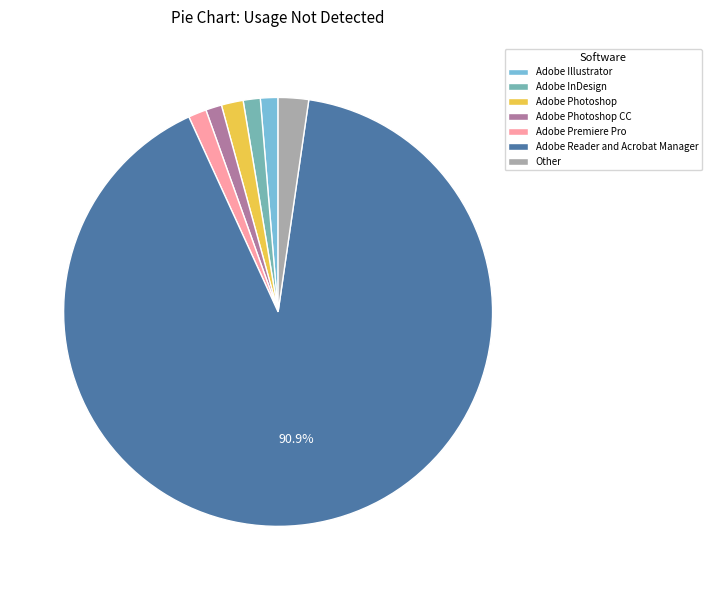

Do Adobe Illustrator and Adobe Photoshop together represent more than half of the pie?

No